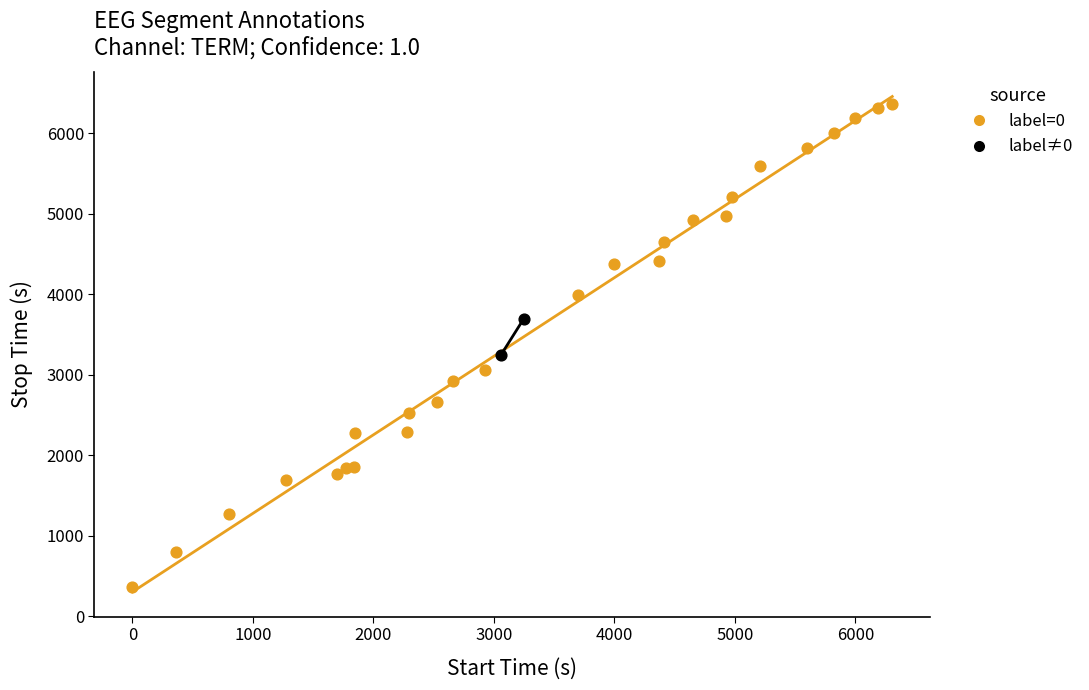

What are all the series names shown in the legend?

label=0, label≠0